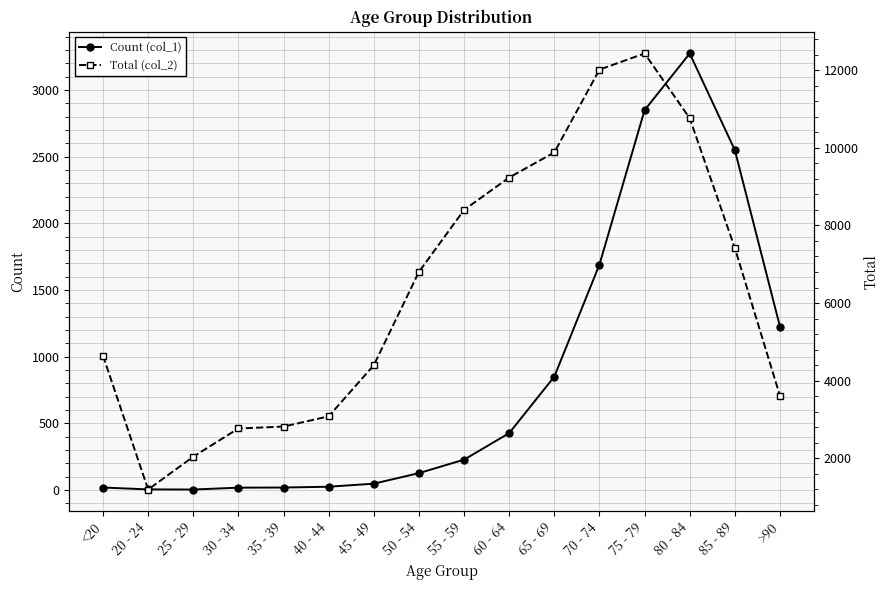

True or false: Count (col_1) and Total (col_2) cross at least once.

False